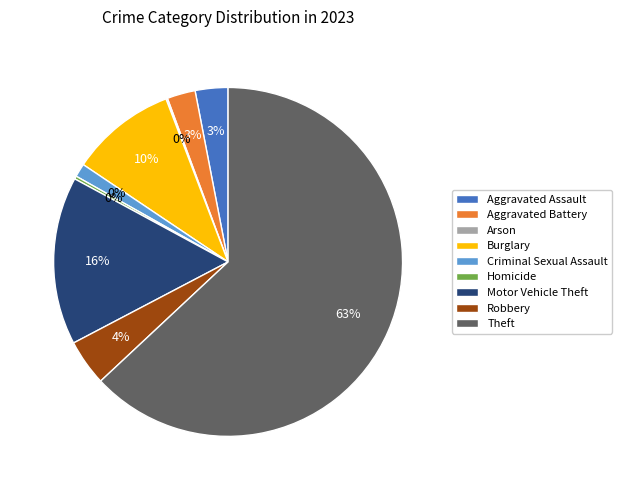

To the nearest percent, what is the combined percentage of Burglary and Robbery?

14%